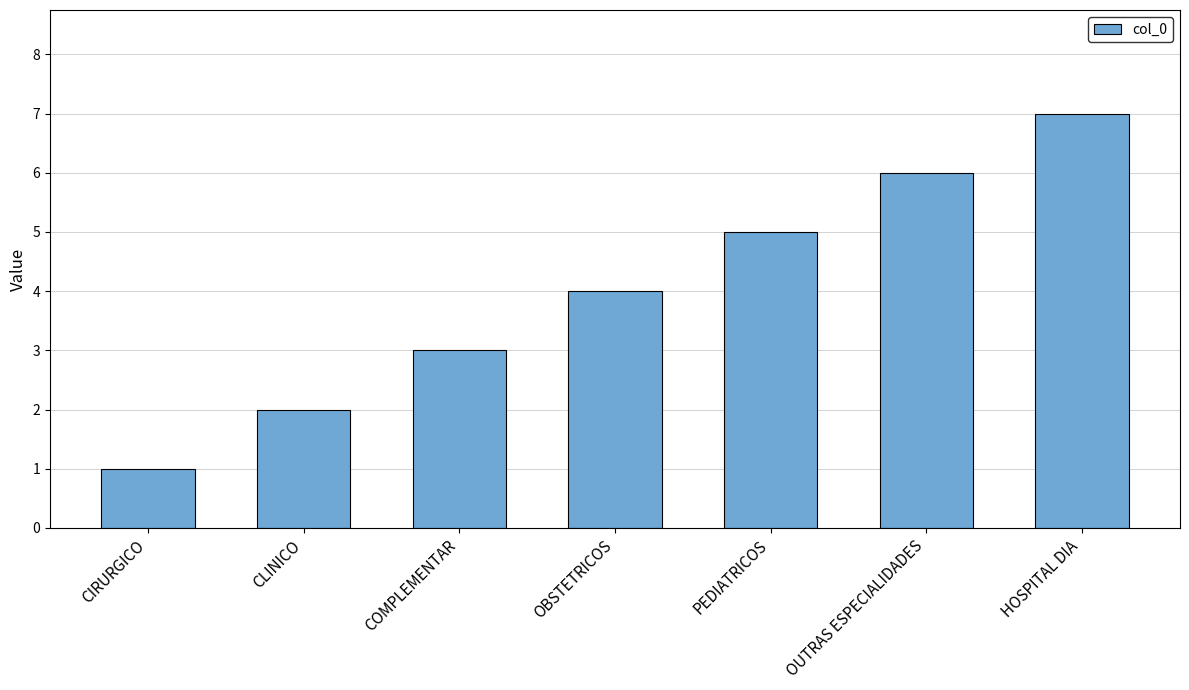

What is the label of the 1st bar from the right?

HOSPITAL DIA